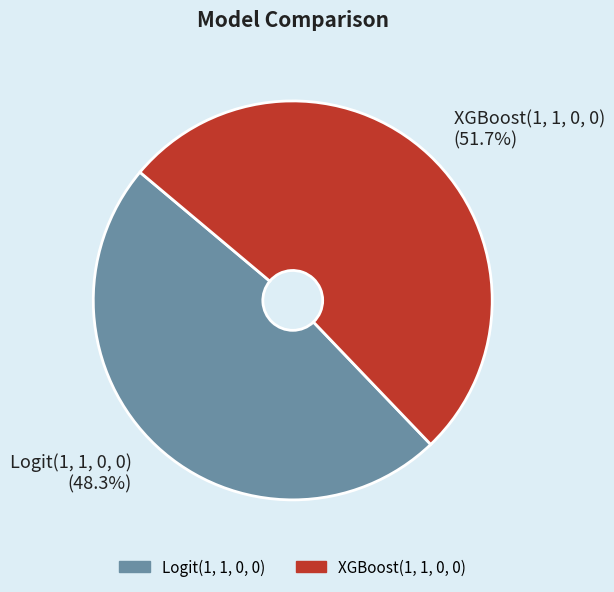

Is the sum of Logit(1, 1, 0, 0) and XGBoost(1, 1, 0, 0) greater than half?

Yes